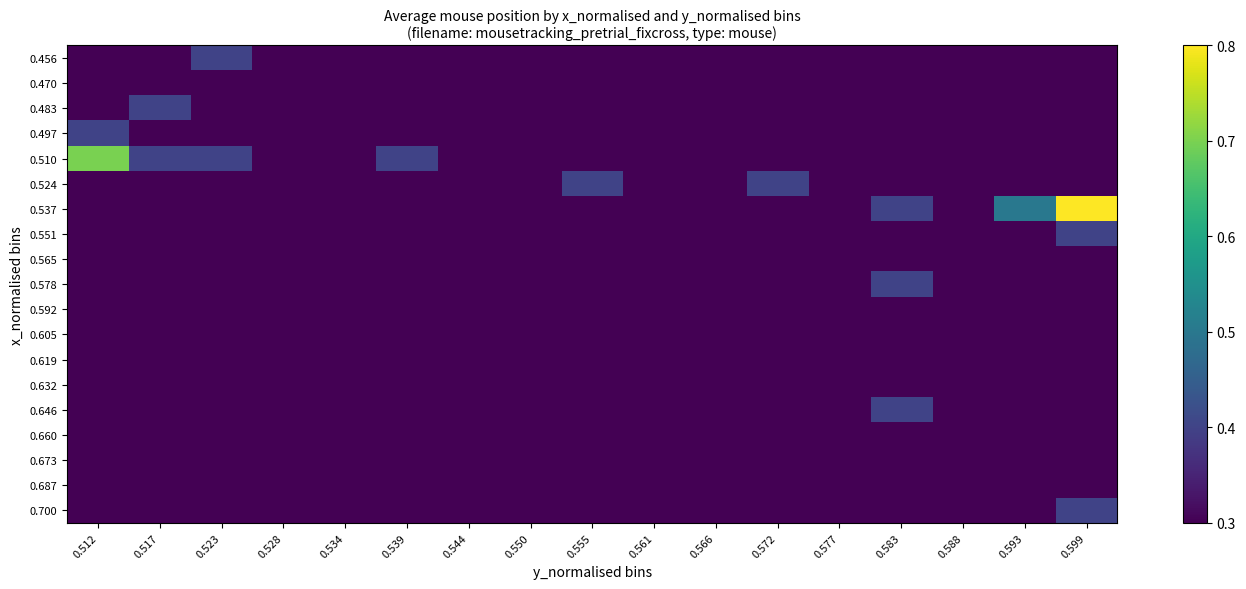

Between 0.550 and 0.593, which is larger?

0.550